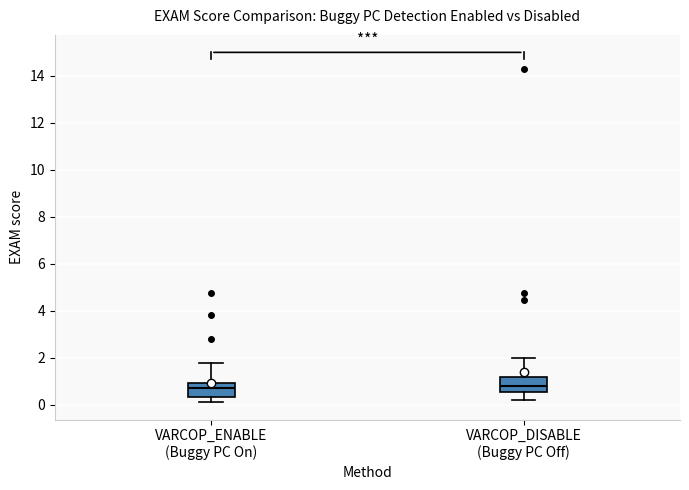

Where is the upper edge of the box for VARCOP_DISABLE (Buggy PC Off) on the y-axis? The values are not printed on the chart, so give them approximately, as read against the axis.

1.2